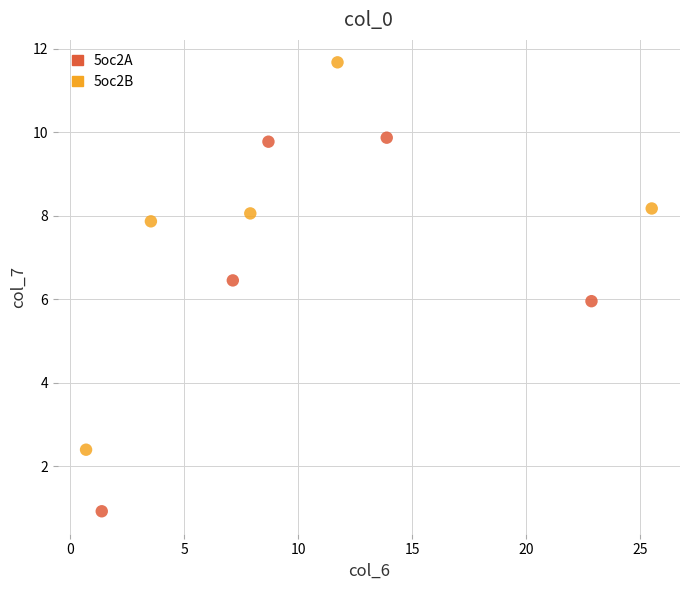

Which series contains the lowest Y value?

5oc2A